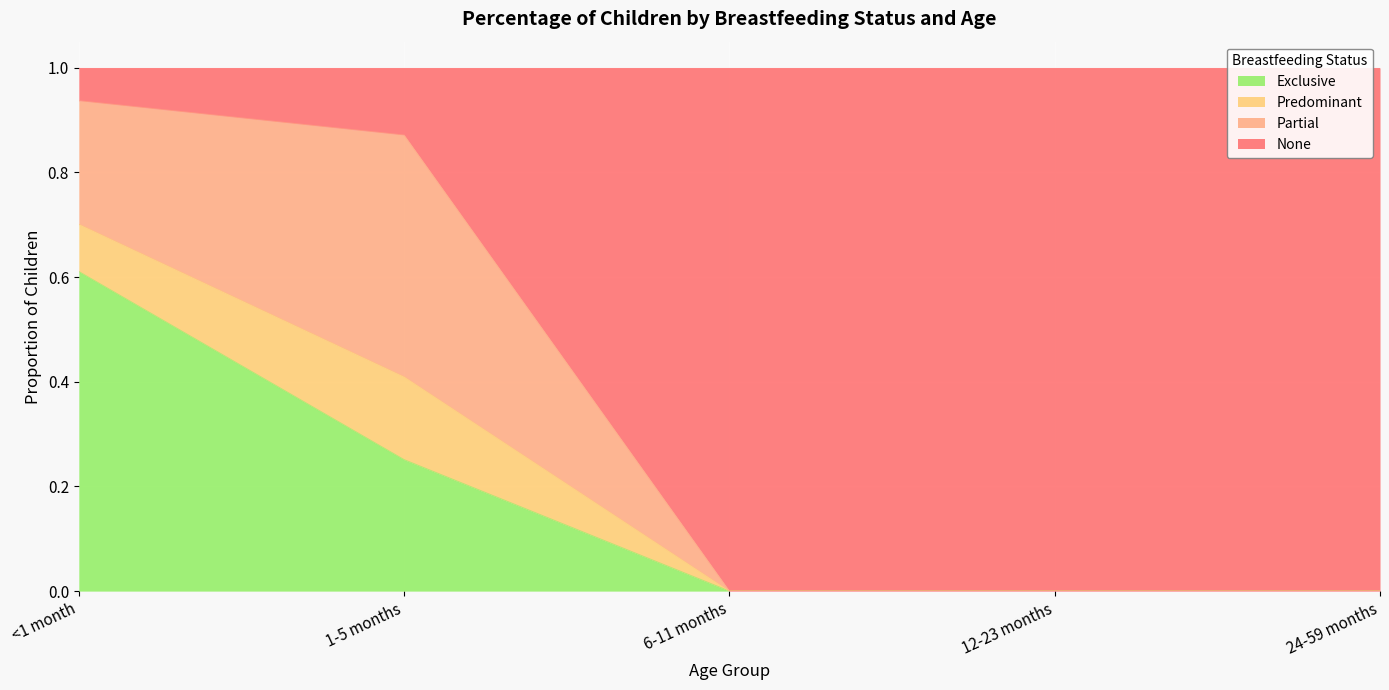

True or false: None has more than 1 interior local peaks.

False